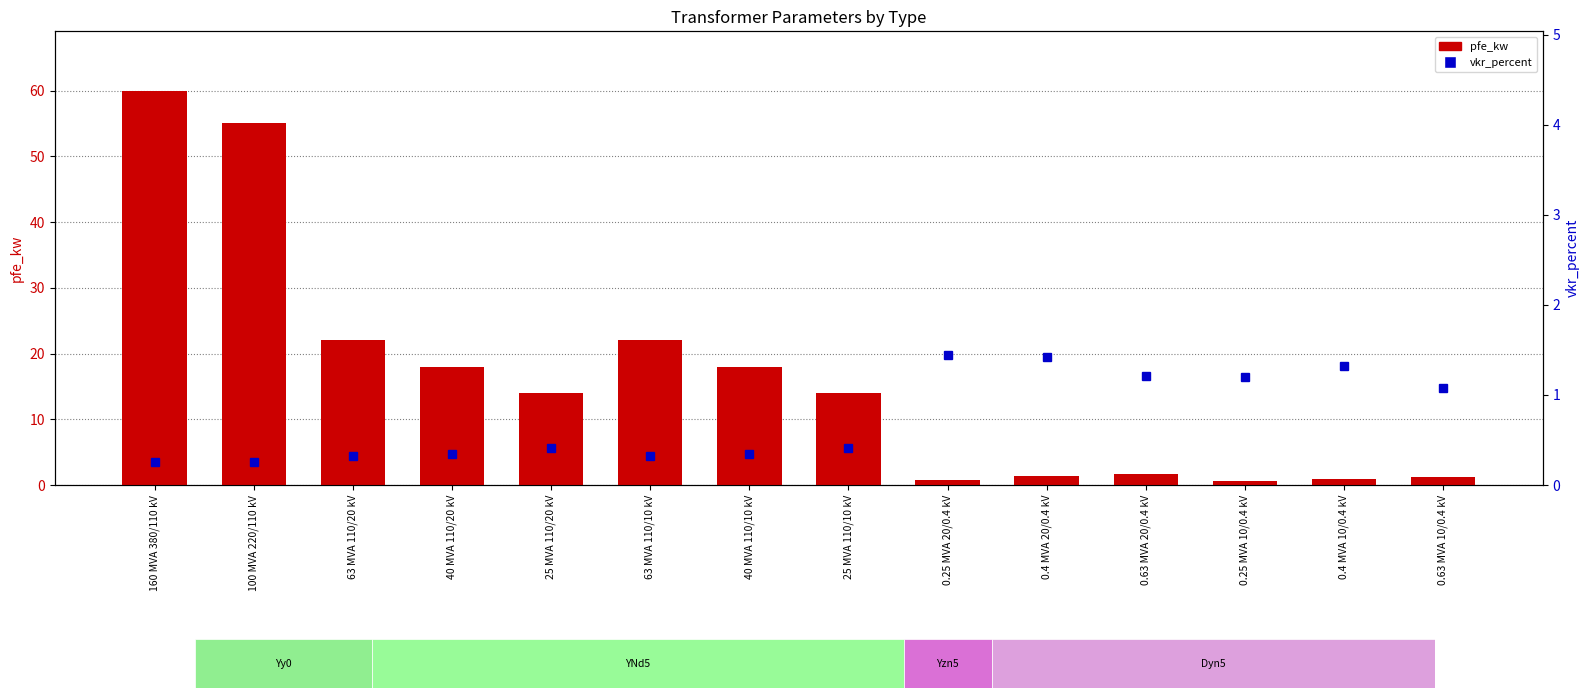

Read the pfe_kw value at 160 MVA 380/110 kV.

60.0